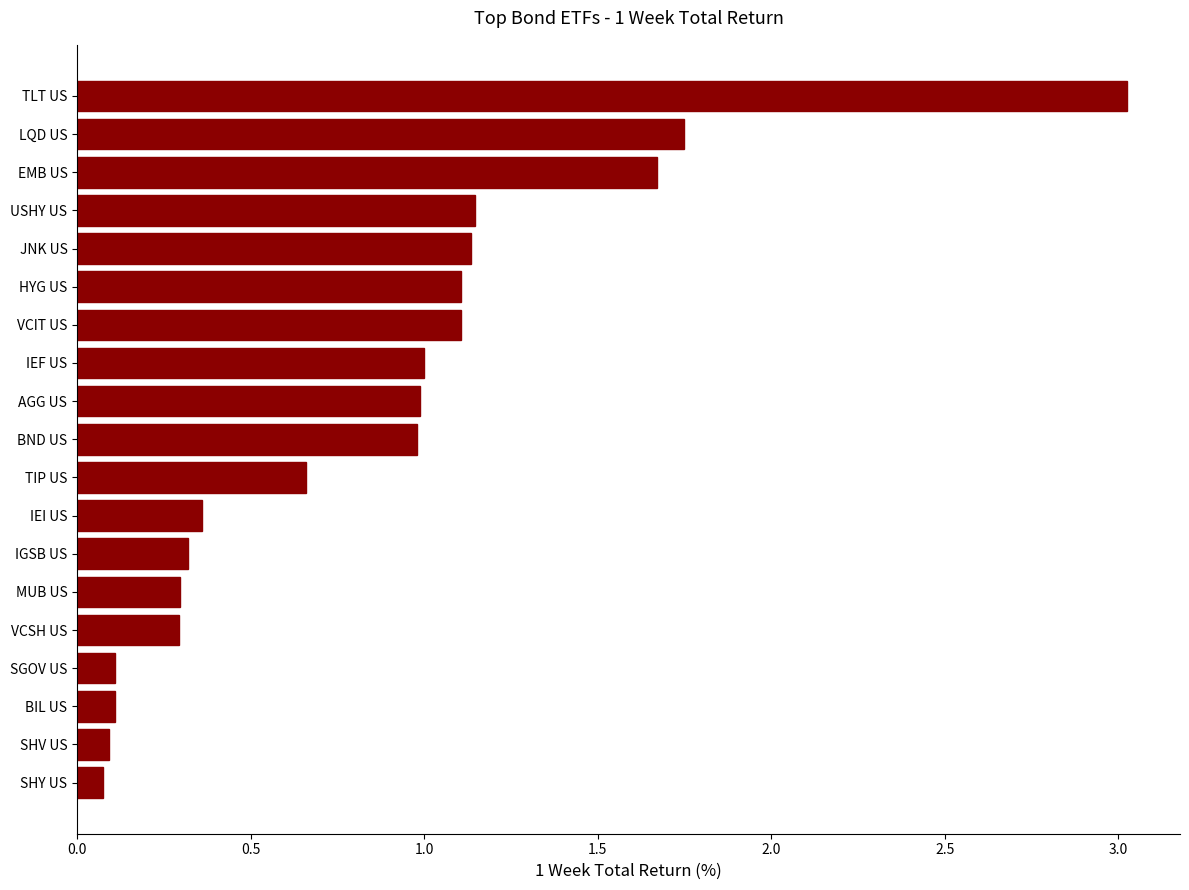

What is the change in value from USHY US to TIP US?

-0.5